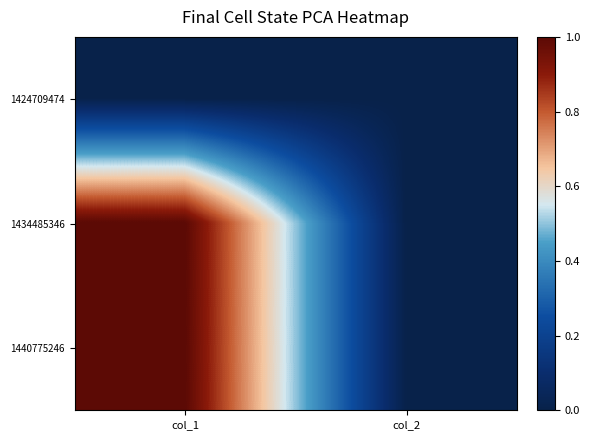

List the series in order of their peak value, highest first.

1434485346, 1440775246, 1424709474